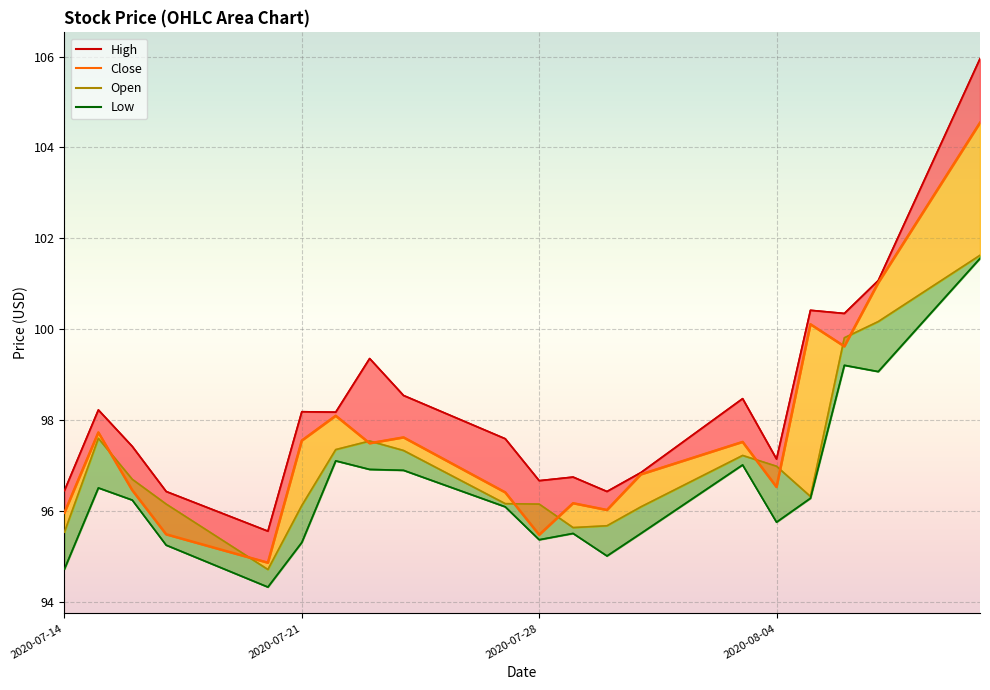

In High, how many points are higher than both neighbors (excluding endpoints)?

6